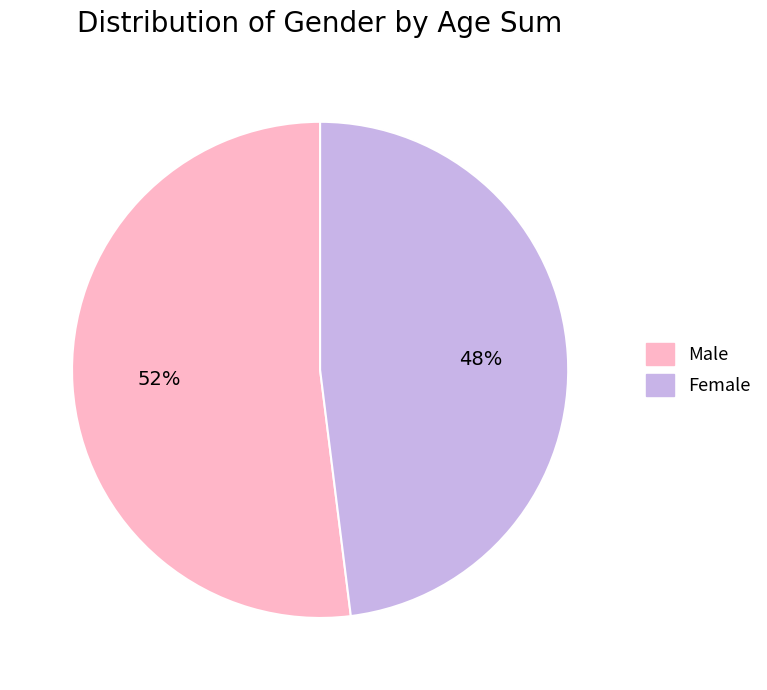

Which slice represents more than half of the pie?

Male